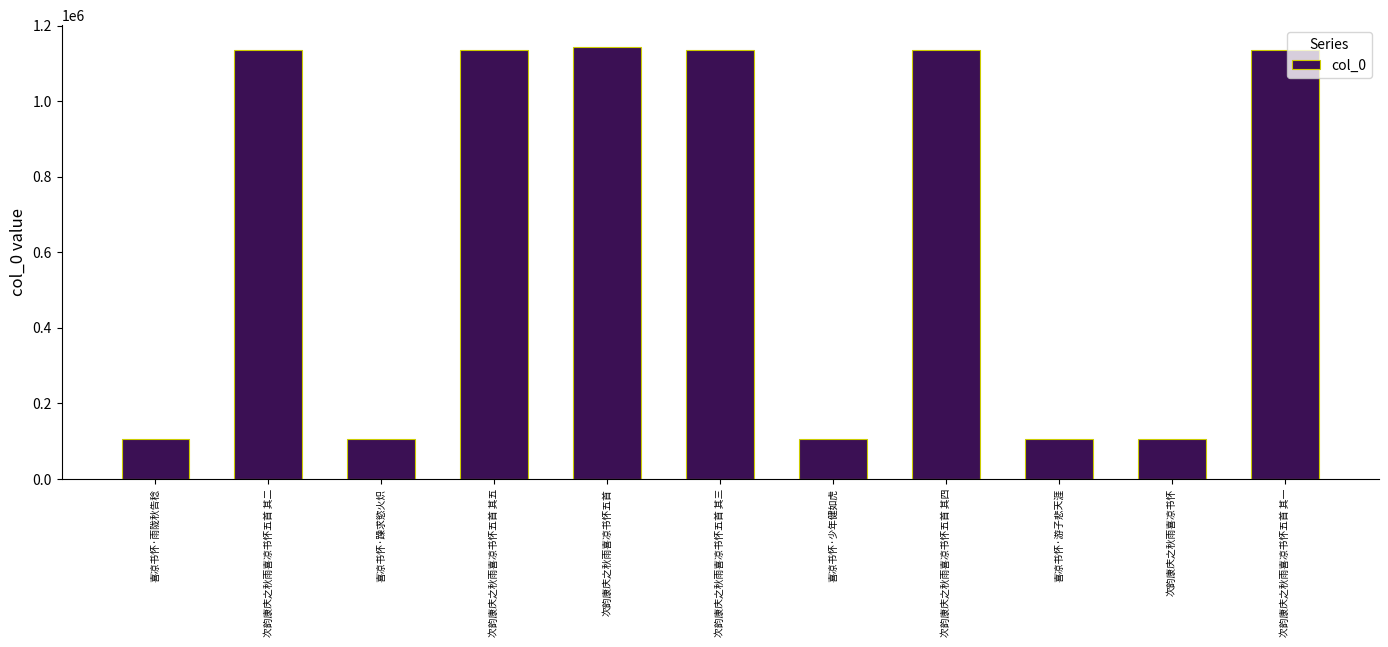

Between 次韵康庆之秋雨喜凉书怀五首 其二 and 喜凉书怀·少年健如虎, which is larger?

次韵康庆之秋雨喜凉书怀五首 其二